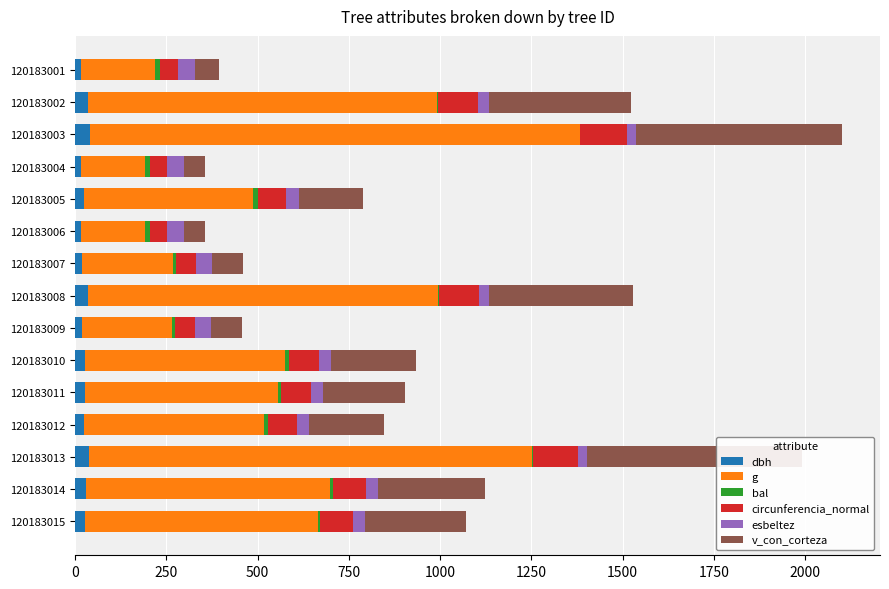

Reading right to left, transcribe all the data shown in this chart.

dbh: 28.4	29.2	39.3	25.0	25.9	26.4	17.7	34.9	17.8	15.0	24.3	15.0	41.3	34.9	16.1
g: 635.8	669.8	1212.1	491.7	528.6	548.6	246.4	958.1	249.5	177.6	464.0	176.5	1341.3	955.2	203.4
bal: 7.3	6.3	1.9	11.3	10.5	9.7	9.0	3.6	8.2	13.3	12.0	13.8	0.0	5.0	12.6
circunferencia_normal: 89.4	91.8	123.4	78.6	81.5	83.0	55.7	109.7	56.0	47.2	76.4	47.1	129.8	109.6	50.5
esbeltez: 32.1	31.6	26.3	34.6	33.9	33.5	42.7	28.2	42.5	44.3	35.8	46.4	25.0	28.2	44.9
v_con_corteza: 277.4	294.9	587.4	204.7	223.1	233.1	85.1	392.5	86.3	58.8	176.8	57.3	562.7	391.2	67.9